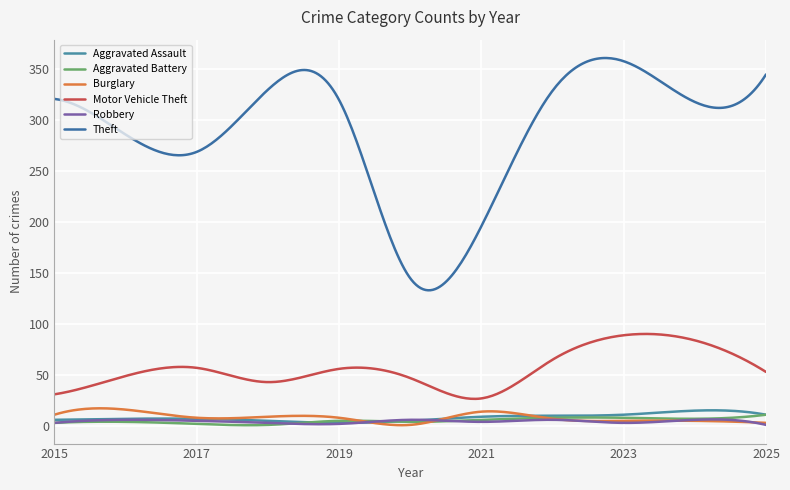

Does the chart display data point markers on the line(s)?

No